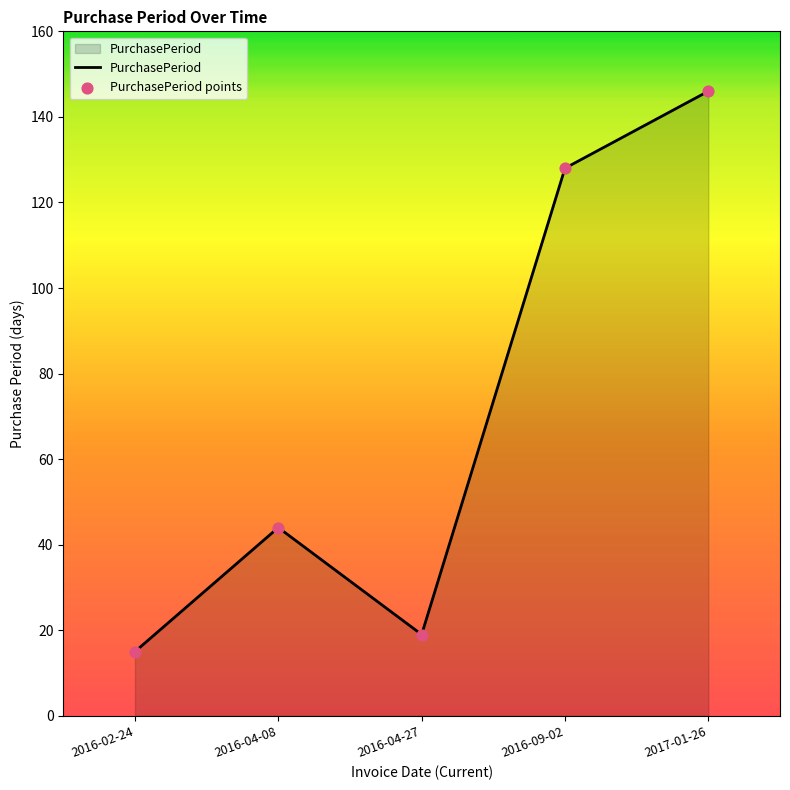

Approximately how many times larger is the value at 2017-01-26 compared to 2016-02-24?

9.7